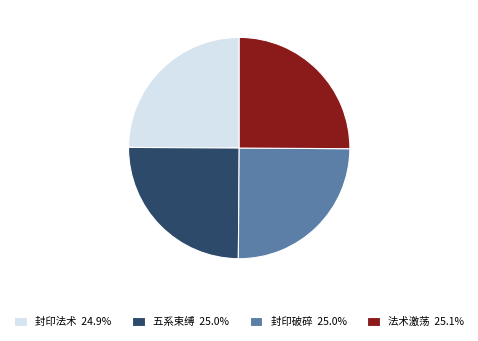

True or false: 封印破碎 accounts for 35% of the total.

False